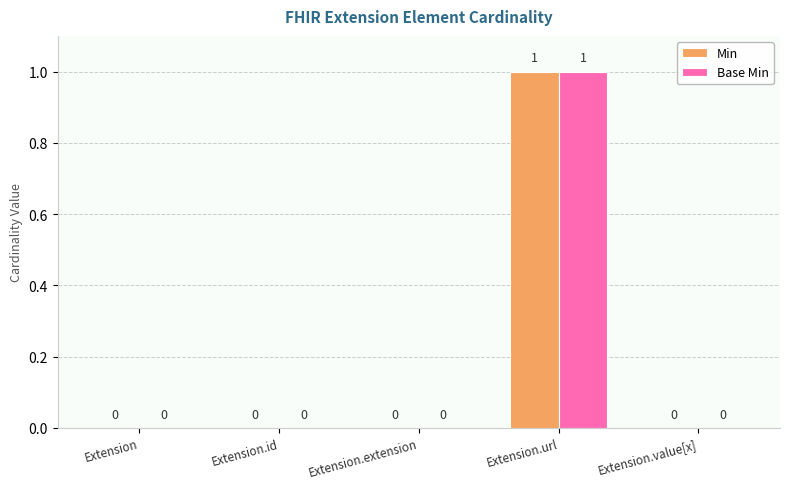

How many groups of bars are there?

5